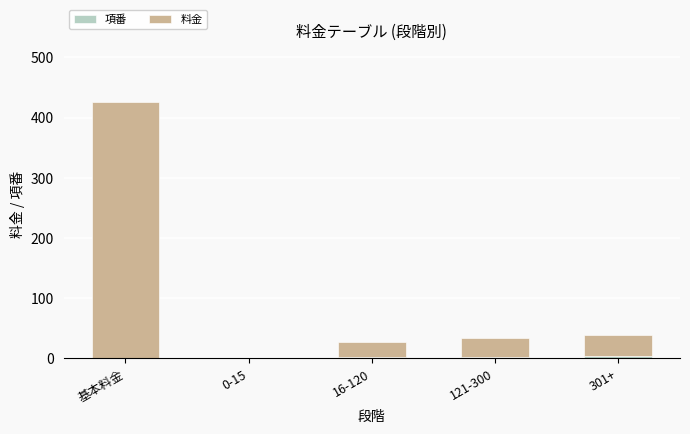

How many distinct data groups are displayed?

2